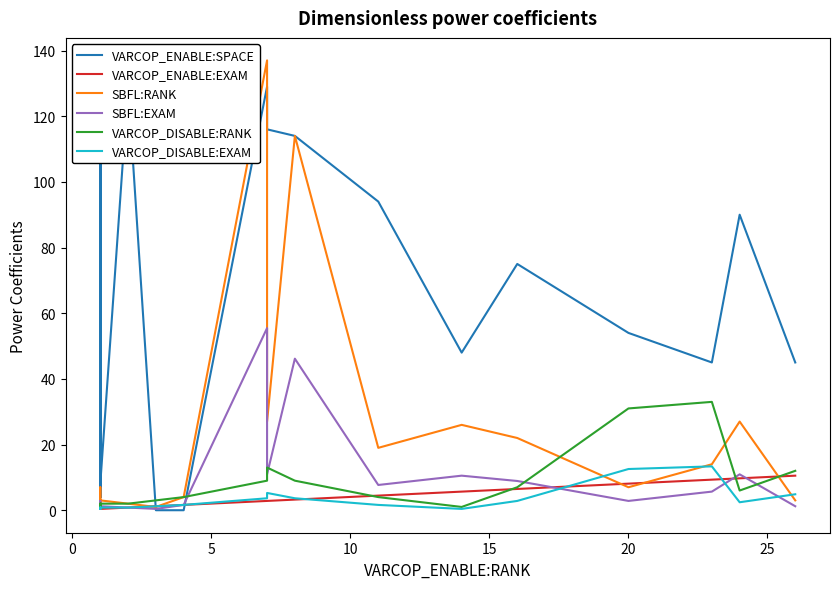

How many lines are shown in the chart?

6